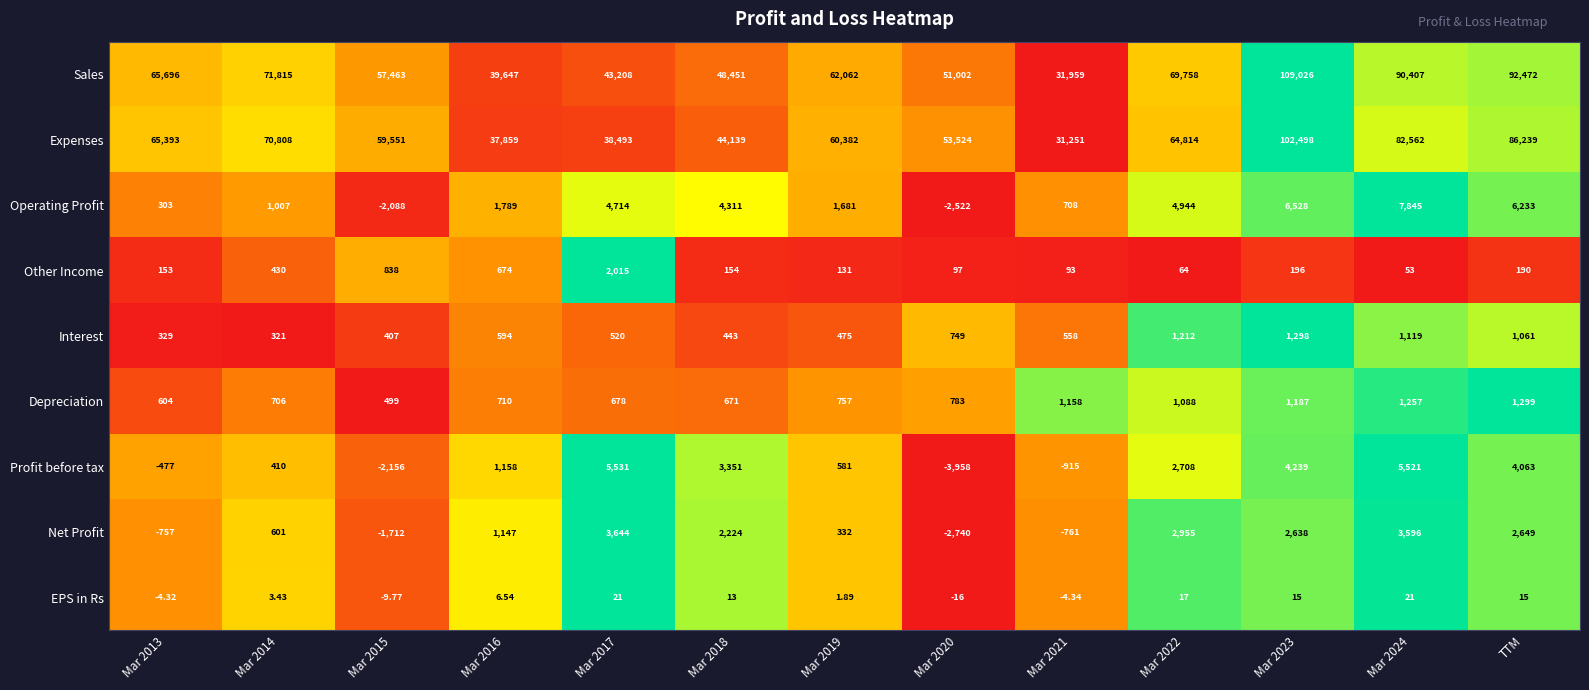

Which series has the largest total across all categories?

Sales